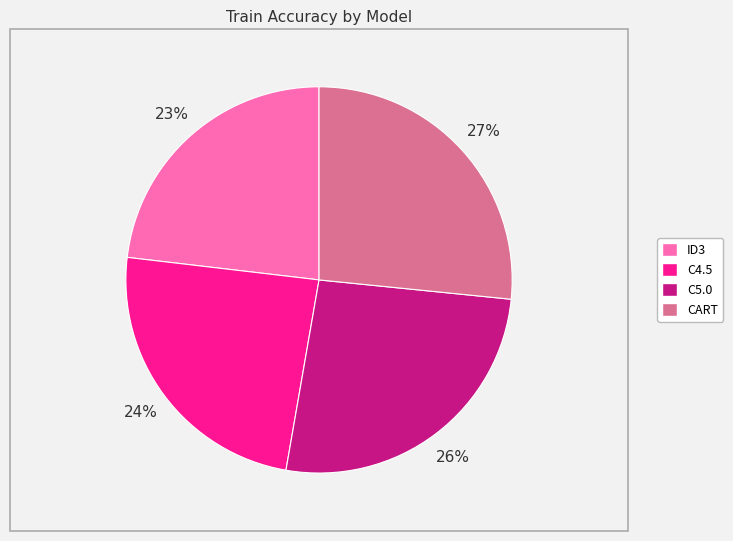

Combined, do ID3 and C4.5 account for over 50%?

No